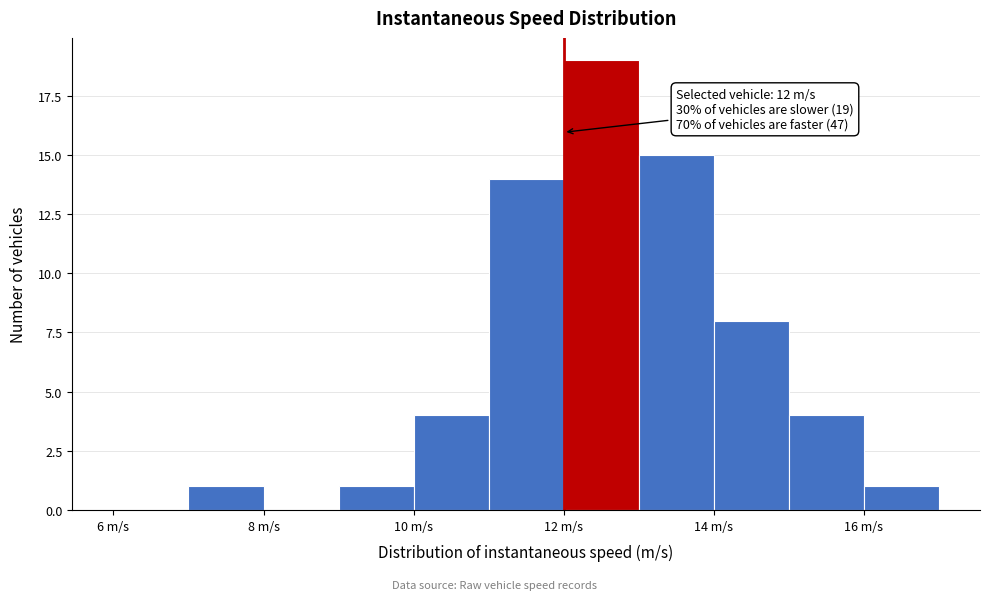

Over which range of the x-axis is the bar tallest?

12 to 13